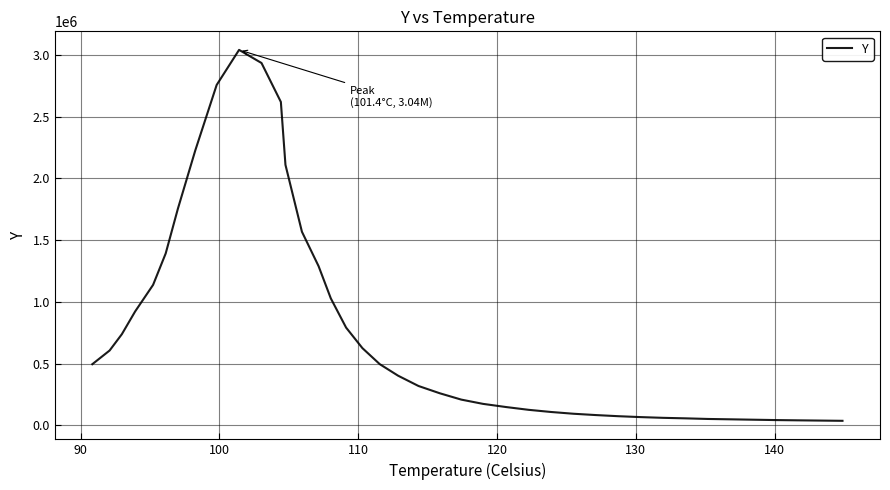

What is the difference between the maximum and minimum values?

3004466.4